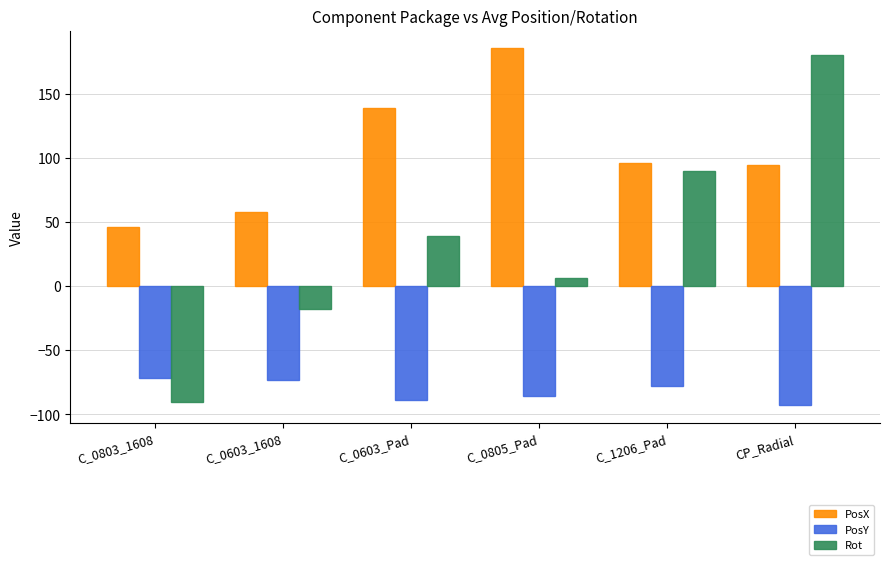

Between C_0603_Pad and C_1206_Pad, which series saw the biggest shift?

Rot